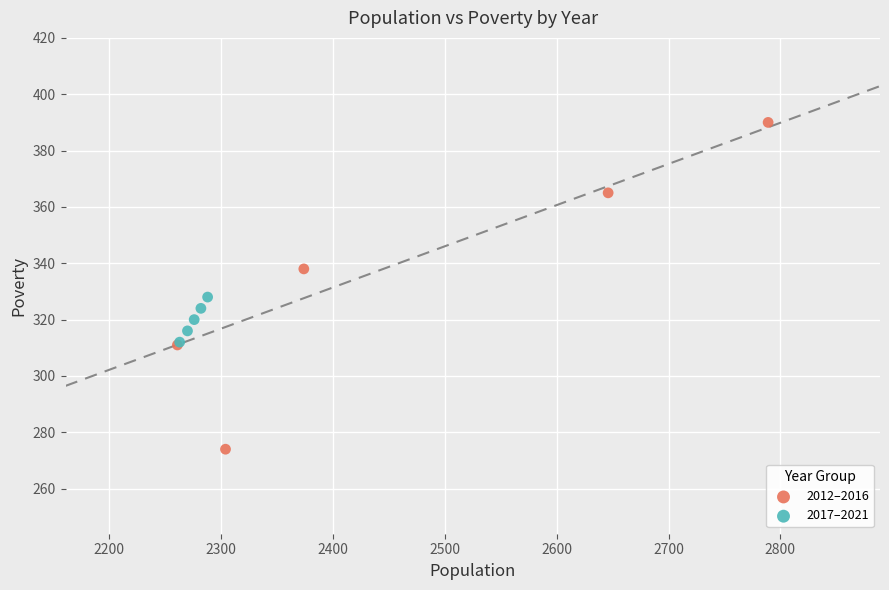

Which series reaches the minimum Y coordinate?

2012–2016